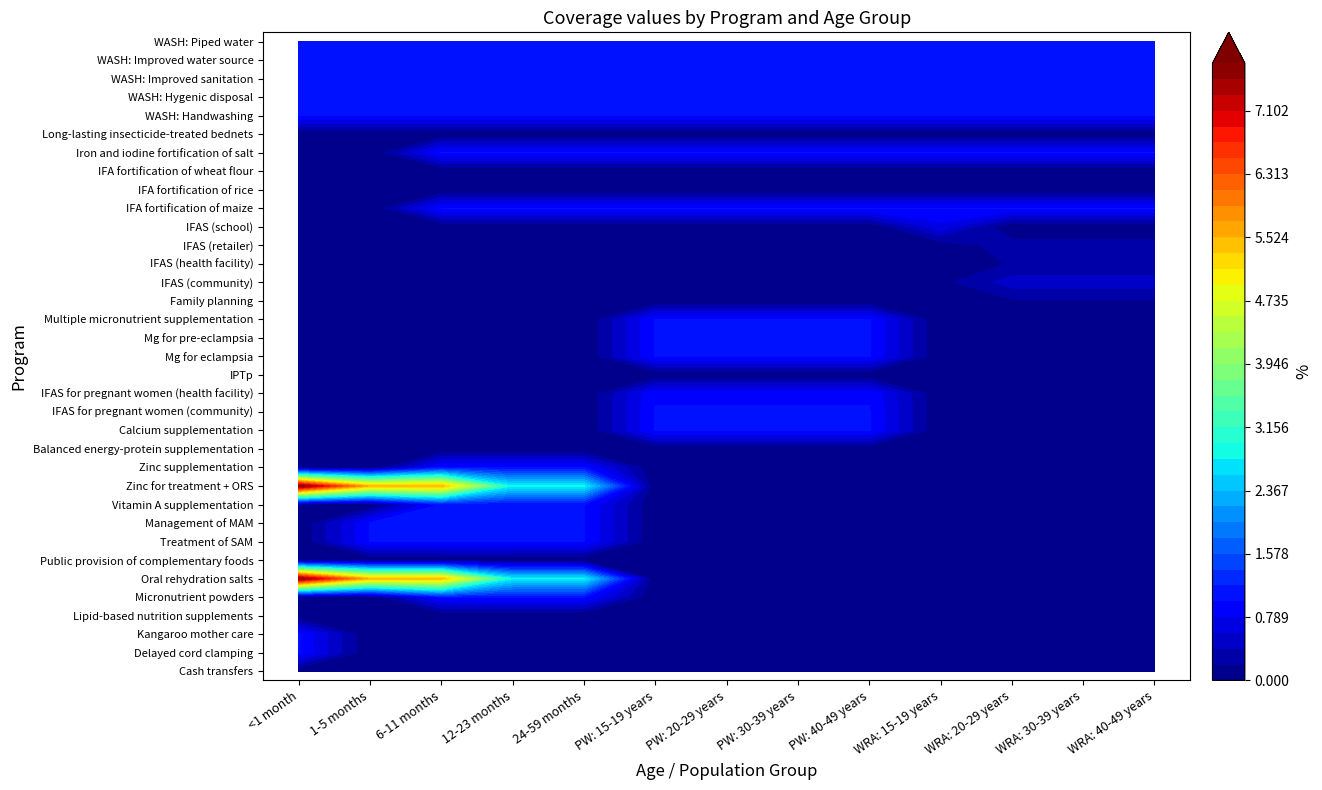

Which category has the highest value across all series?

<1 month